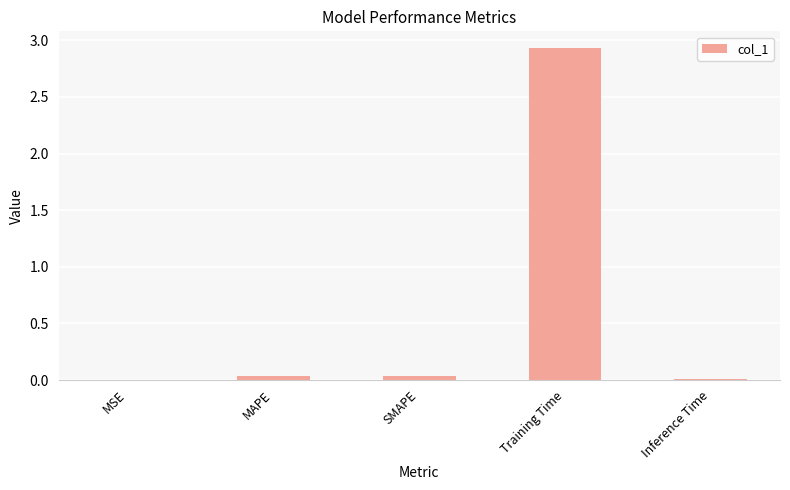

Which category has the highest value across all series?

Training Time